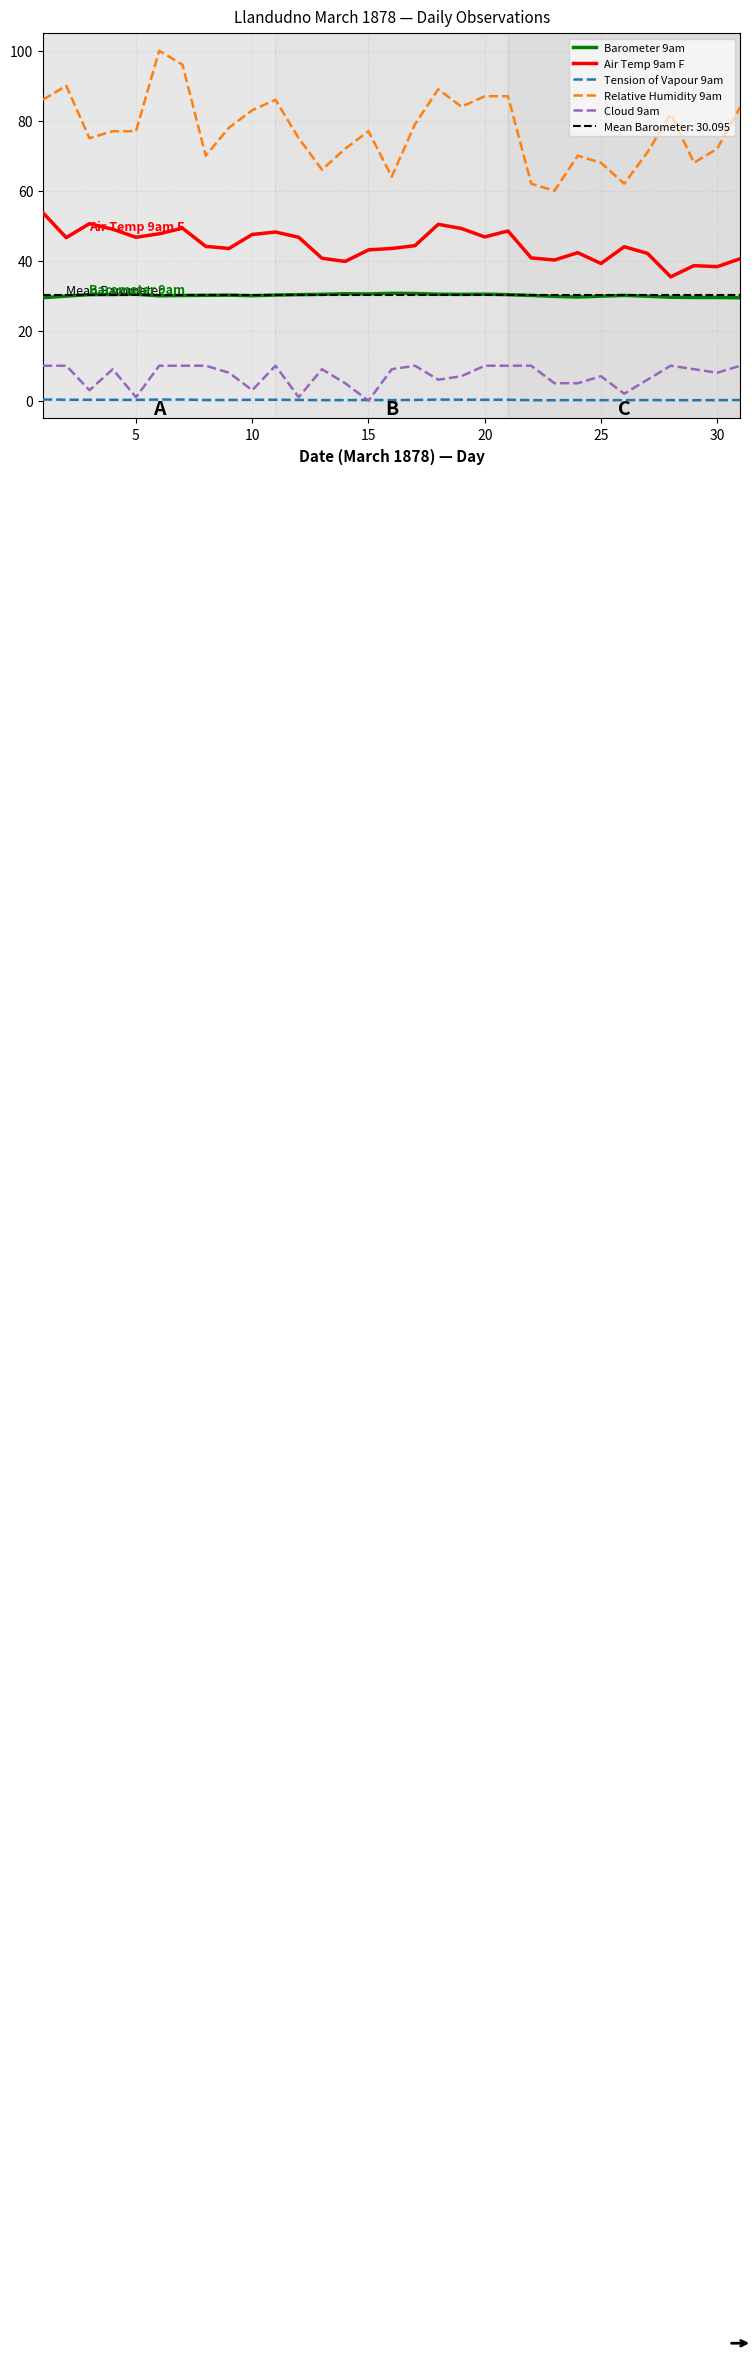

The Relative Humidity 9am series shows 149.6 at 20. True or false?

False